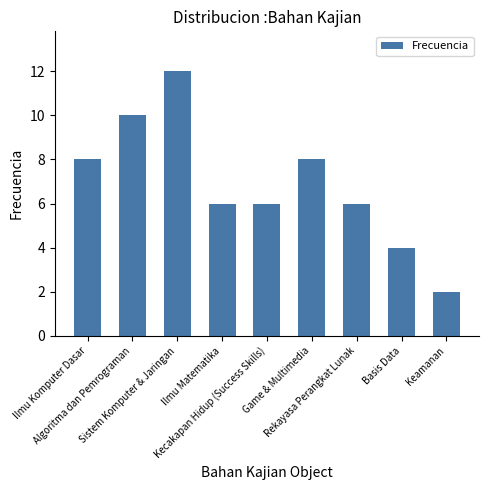

What is the sum of all values?

62